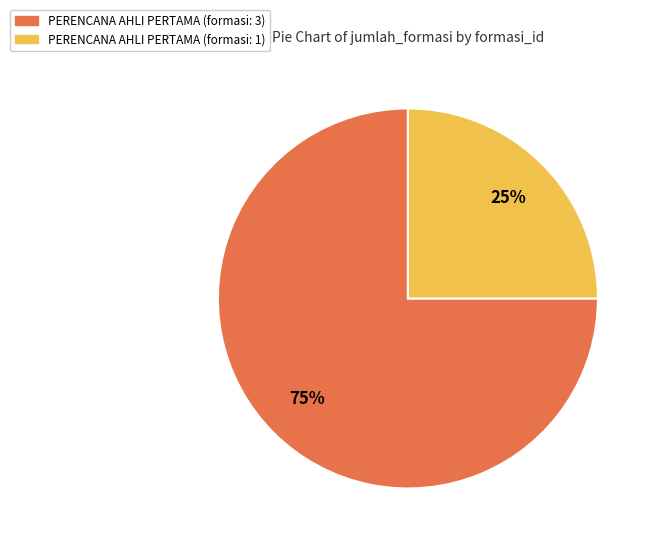

To the nearest percent, what is the difference between the largest and smallest slice percentages?

50%